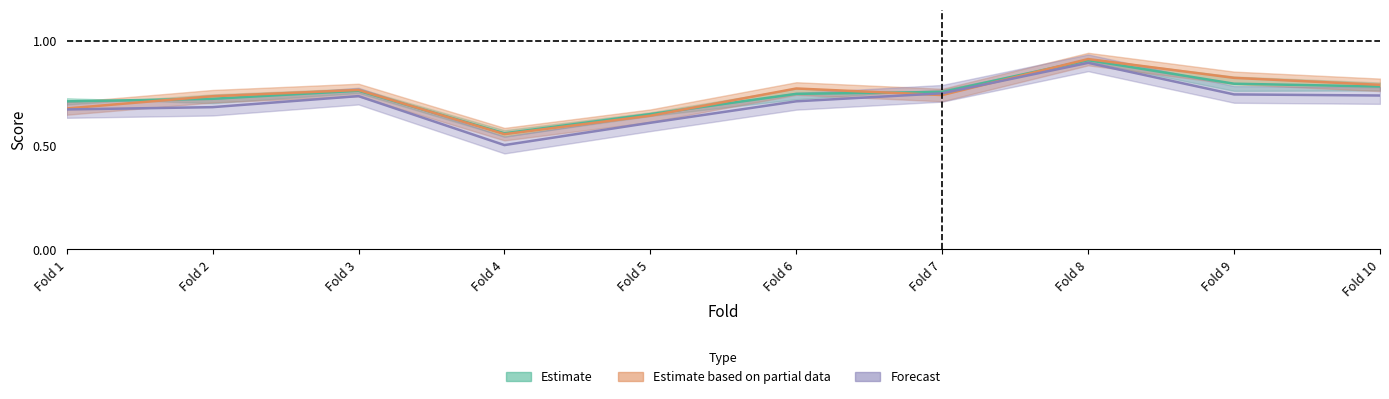

Reading left to right, list all the values displayed in this chart.

accuracy: 0.7	0.7	0.8	0.6	0.6	0.8	0.7	0.9	0.8	0.8
auc: 0.7	0.7	0.7	0.5	0.6	0.7	0.7	0.9	0.7	0.7
f1_score: 0.7	0.7	0.8	0.6	0.6	0.7	0.8	0.9	0.8	0.8